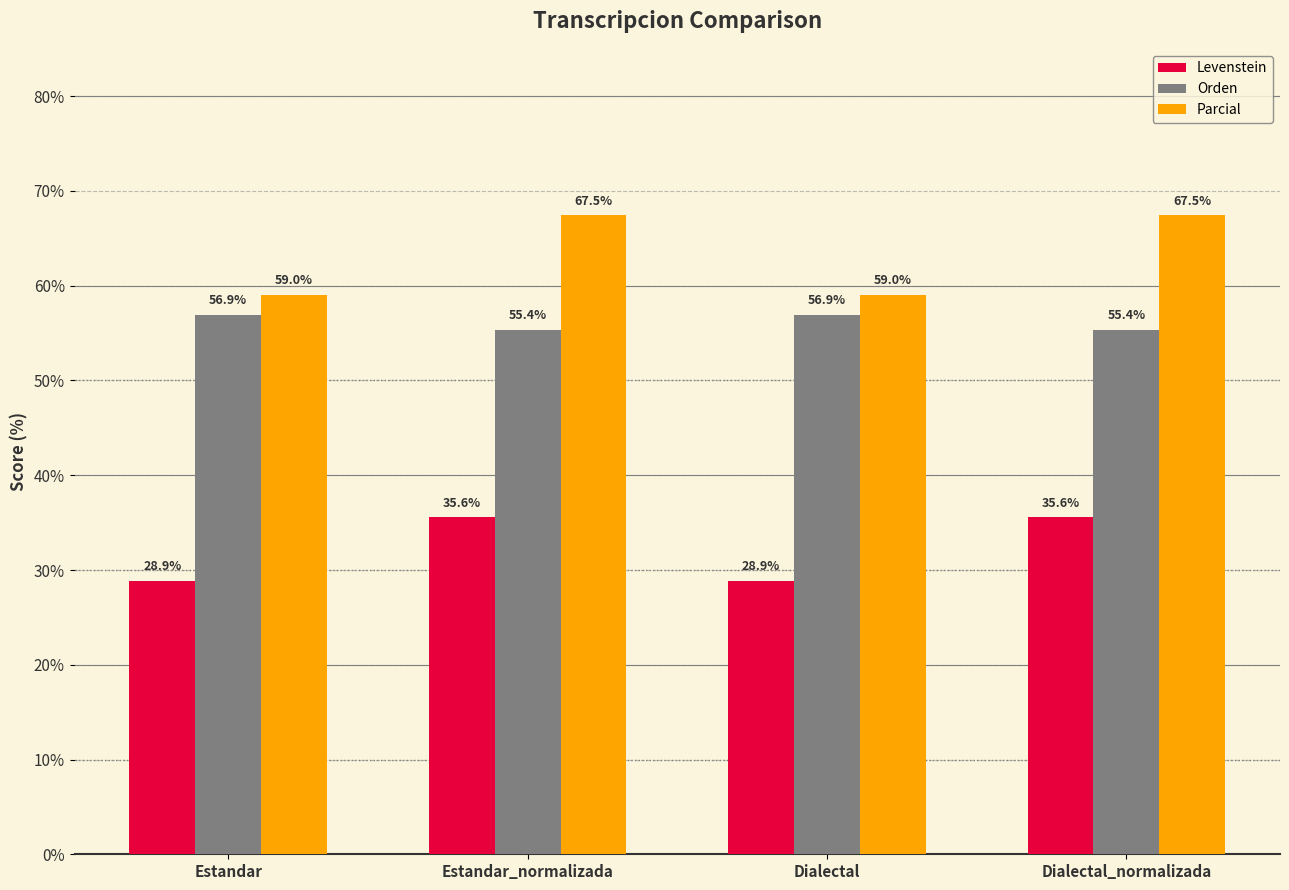

What is the label of the 3rd bar from the left?

Dialectal